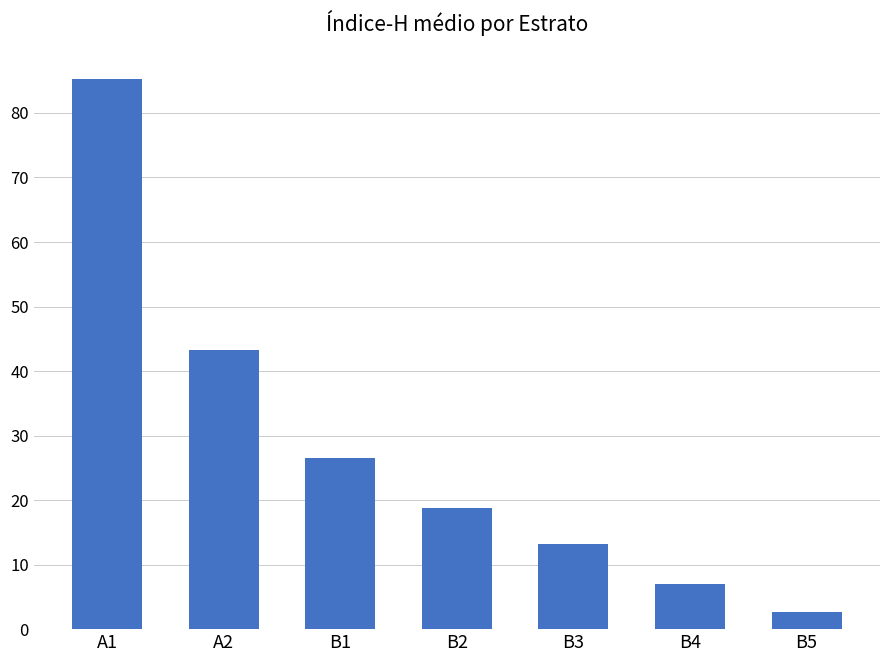

List the labels in order of value, largest first.

A1, A2, B1, B2, B3, B4, B5